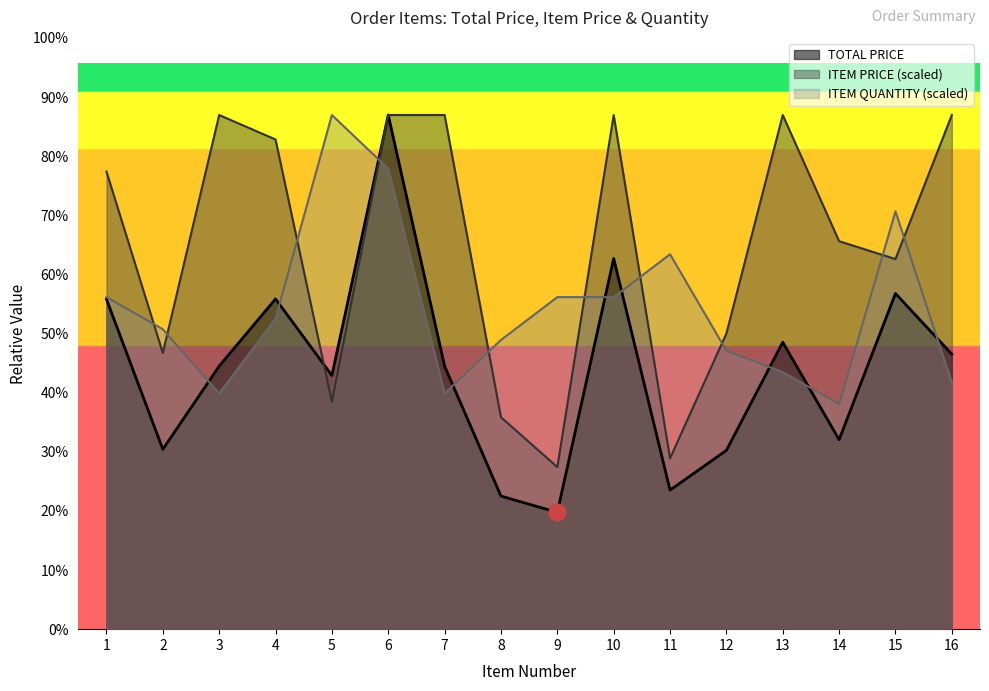

Where is the first local maximum for ITEM PRICE?

3